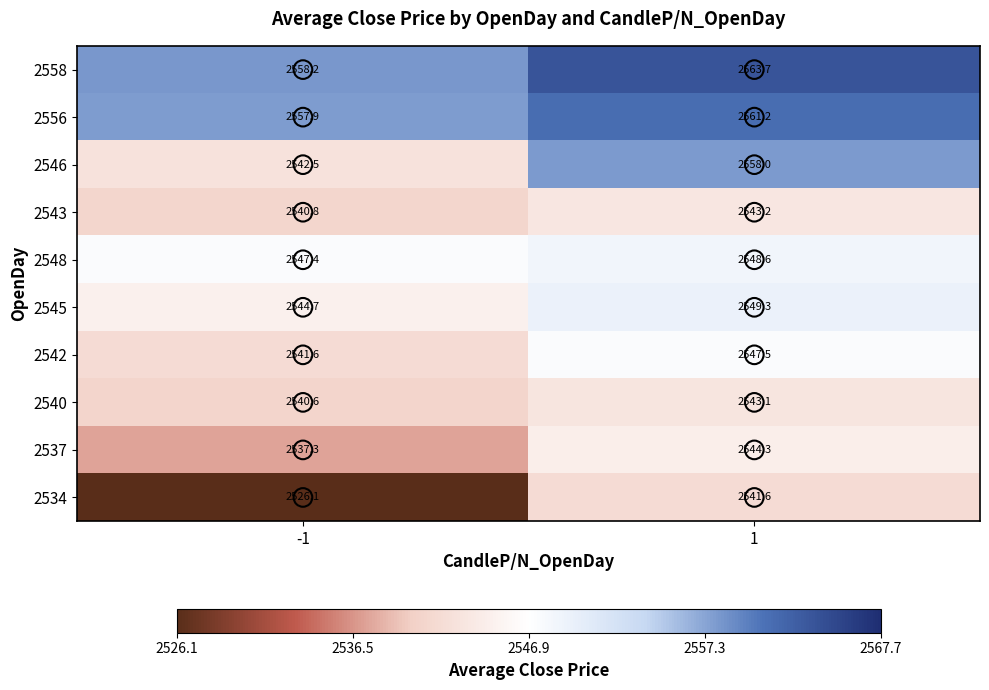

True or false: 2556 has a value of 4261.2 at 1.

False